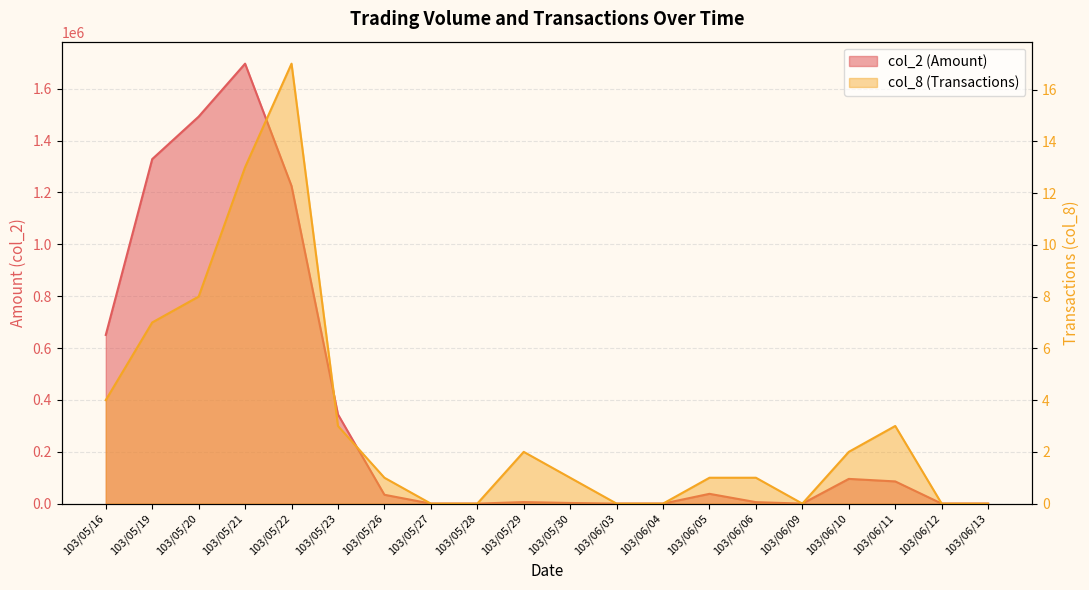

What is the spread (max minus min) of values at 103/05/26?

34159